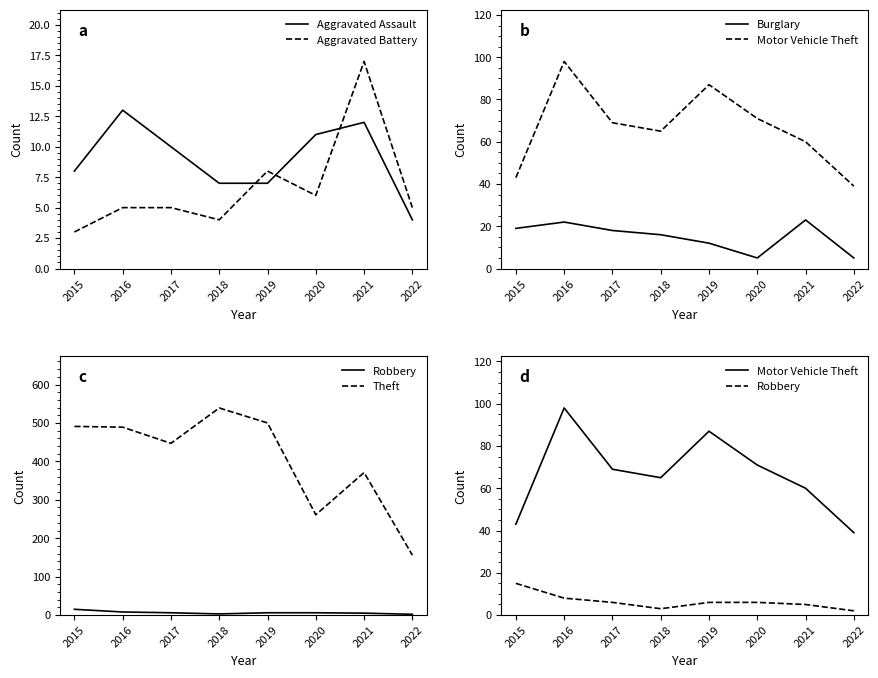

True or false: Burglary and Aggravated Battery intersect in this chart.

True